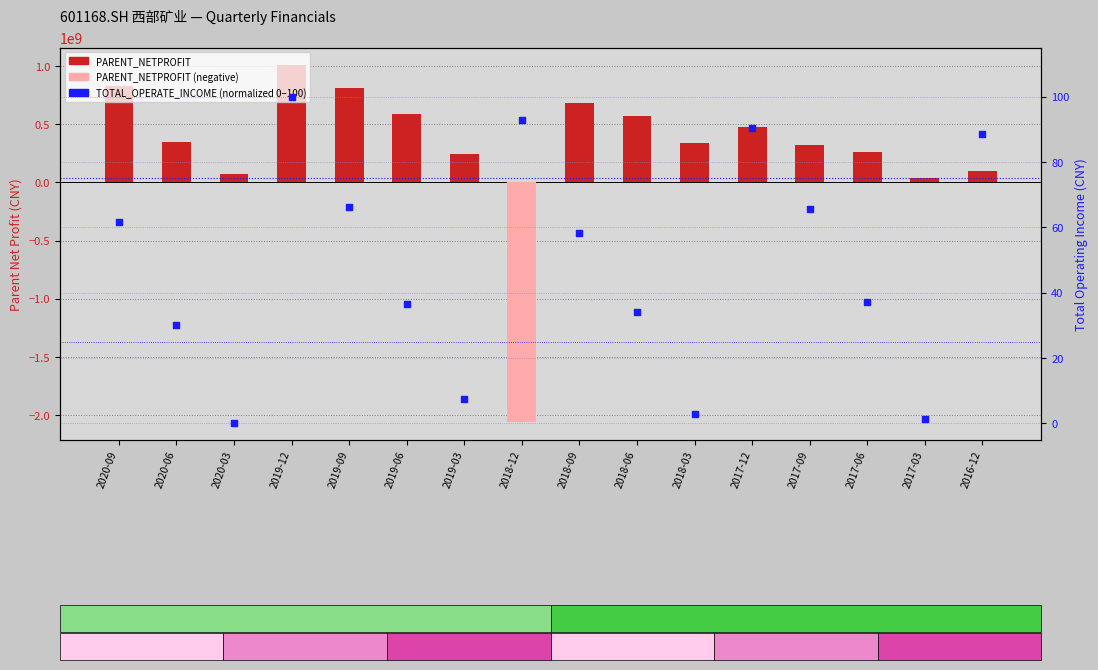

What is the total value across all series at 2020-09?

833073402.4